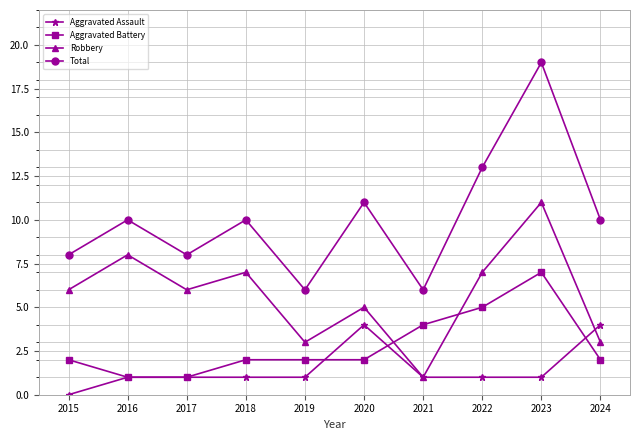

What is the difference between the maximum and minimum values in the Aggravated Assault series?

4